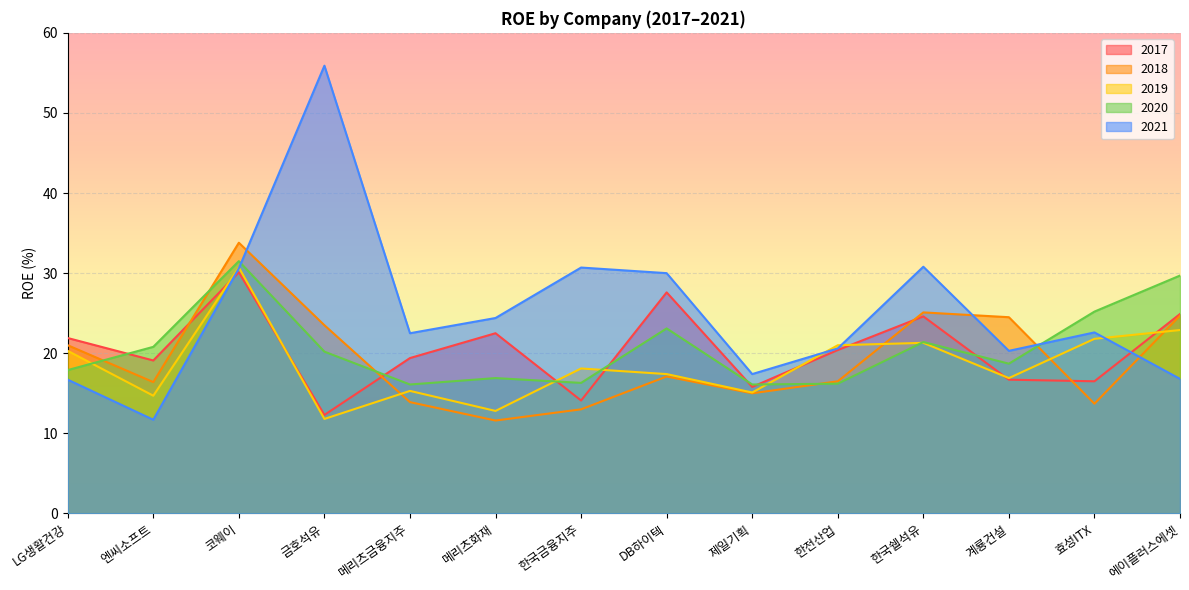

What is the label of the 1st point from the right?

에이플러스에셋